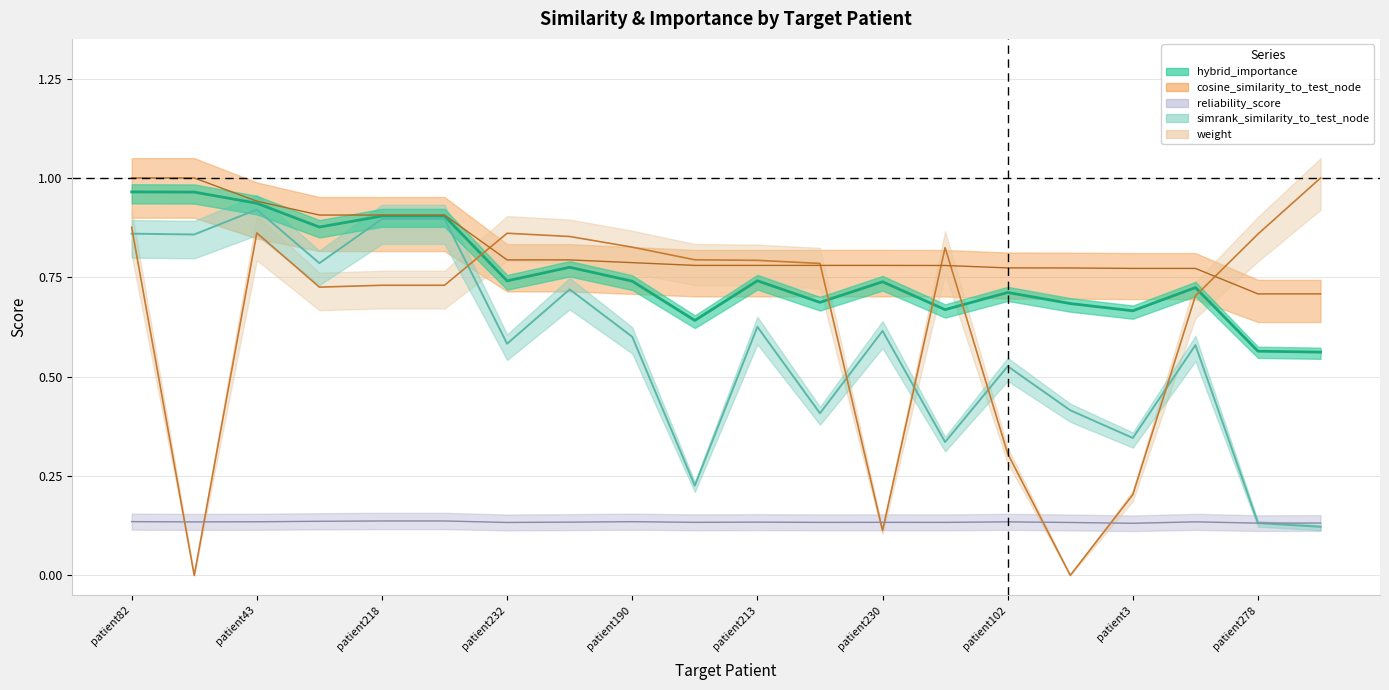

Where is the first local maximum for hybrid_importance?

patient149